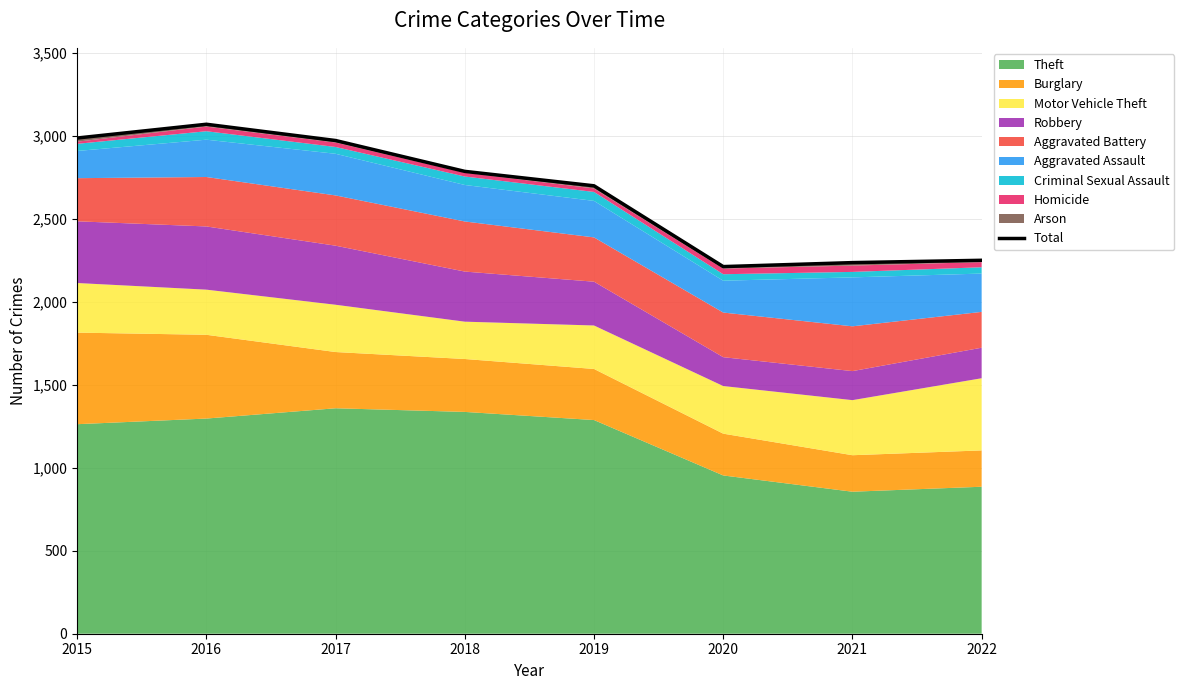

How many points are lower than both their immediate neighbors (excluding endpoints)?

1